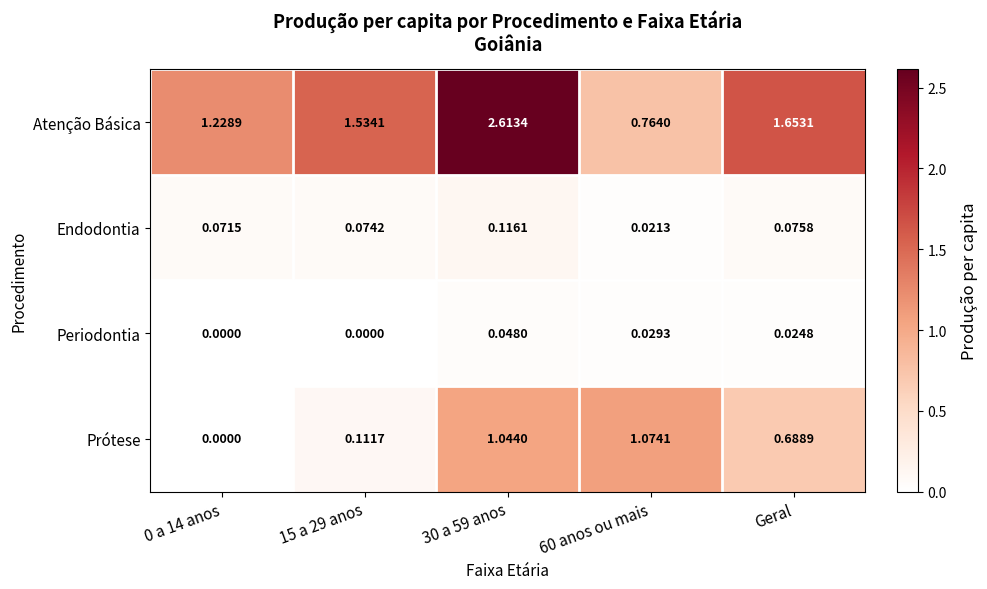

Is the value of Prótese at 30 a 59 anos greater than the value of Atenção Básica at 0 a 14 anos?

No